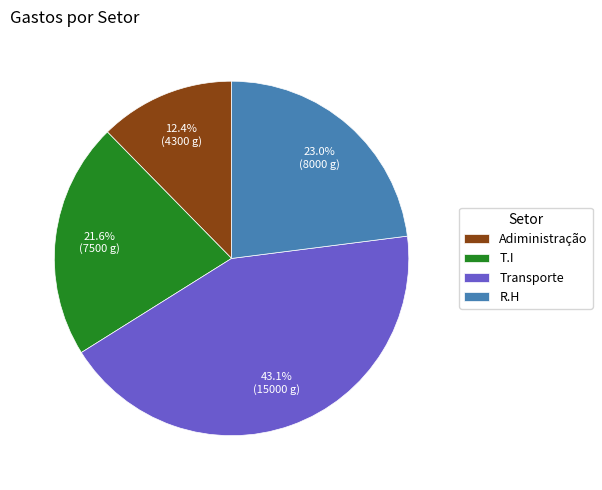

Does any single category account for the majority?

No